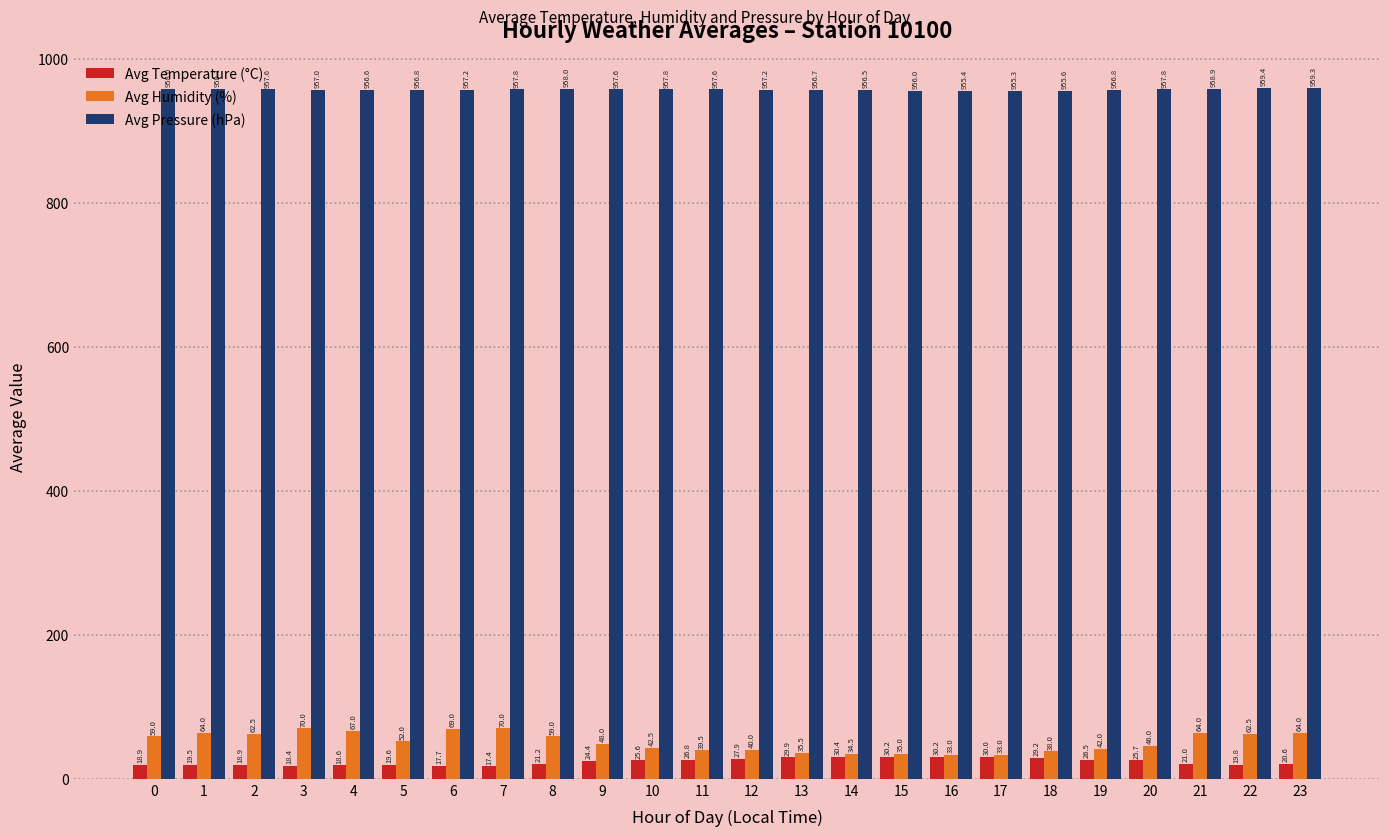

True or false: Avg Humidity (%) has a value of 62.5 at 22.

True